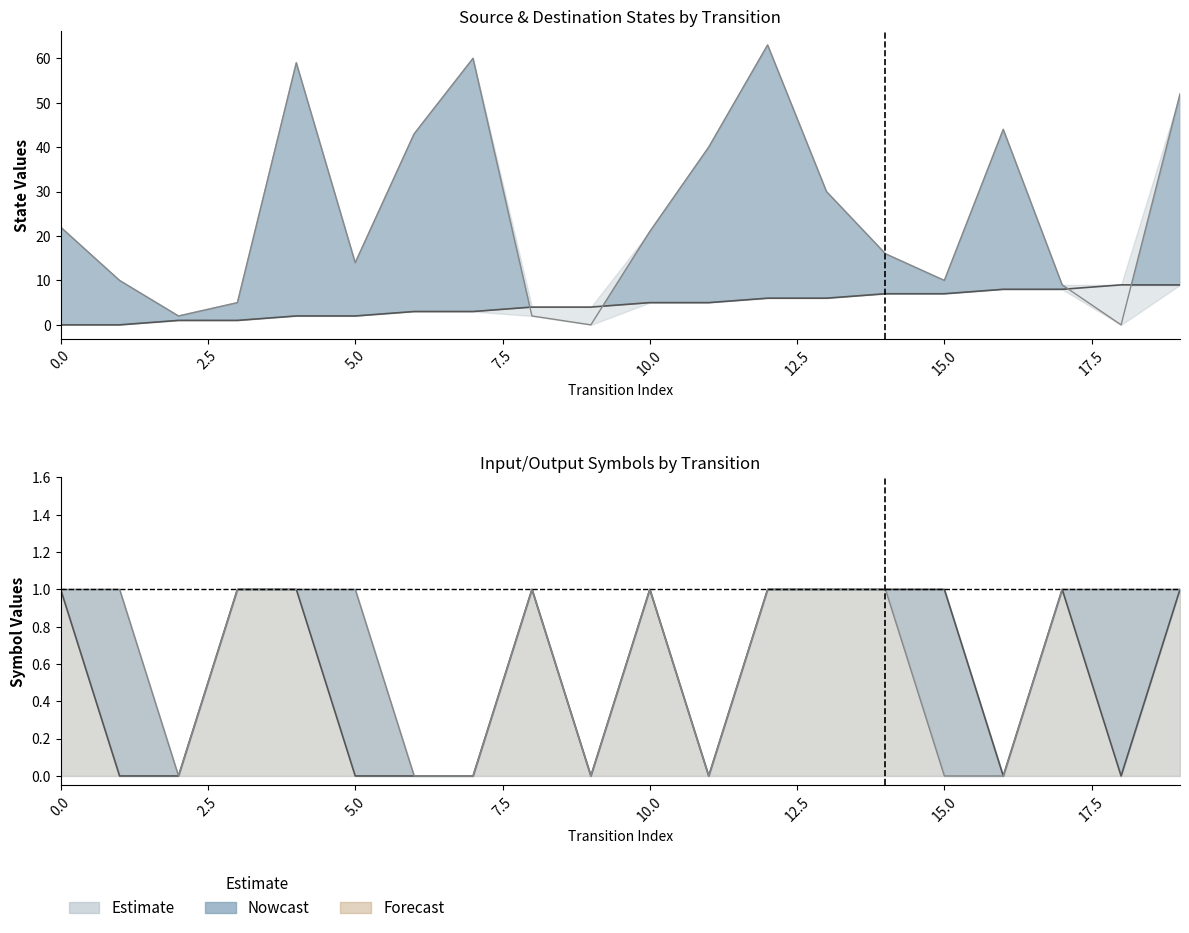

What is the difference between the highest and lowest values at 18?

9